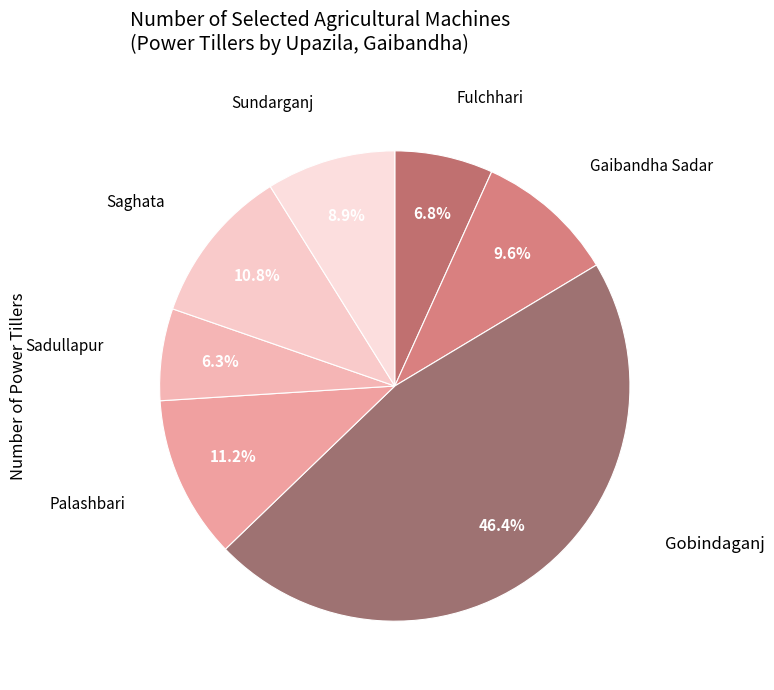

Which category has the biggest portion of the pie?

Gobindaganj